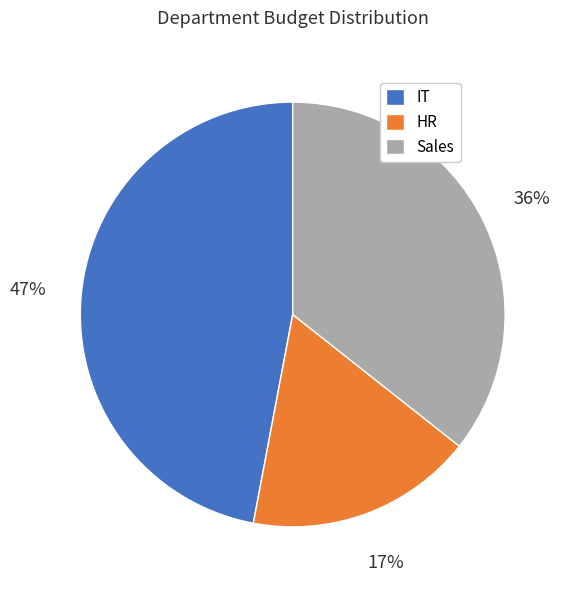

Approximately how many times larger is the value at IT compared to Sales?

1.3